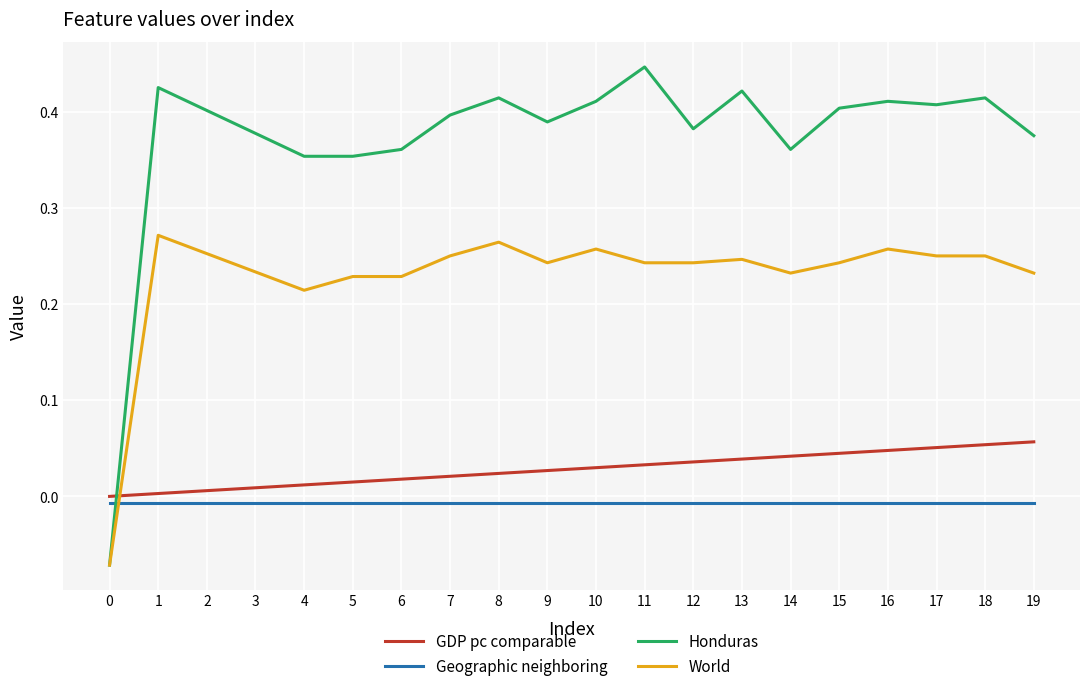

Which series ends up on top after the final intersection of GDP pc comparable and World?

World